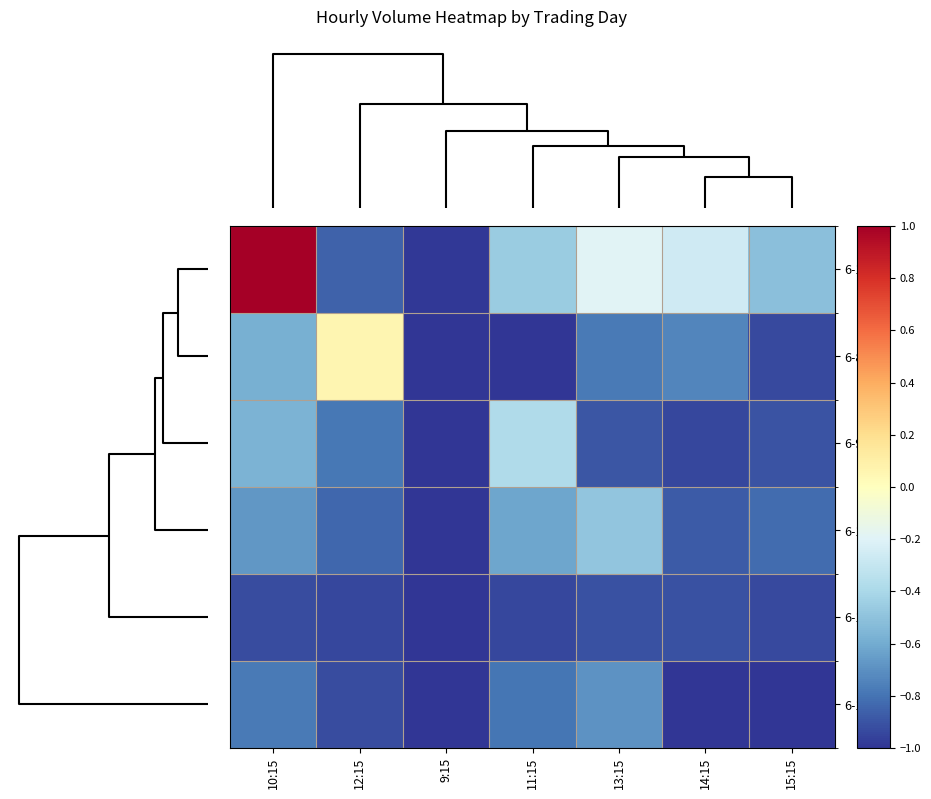

What is the minimum value shown in the chart?

-1.0